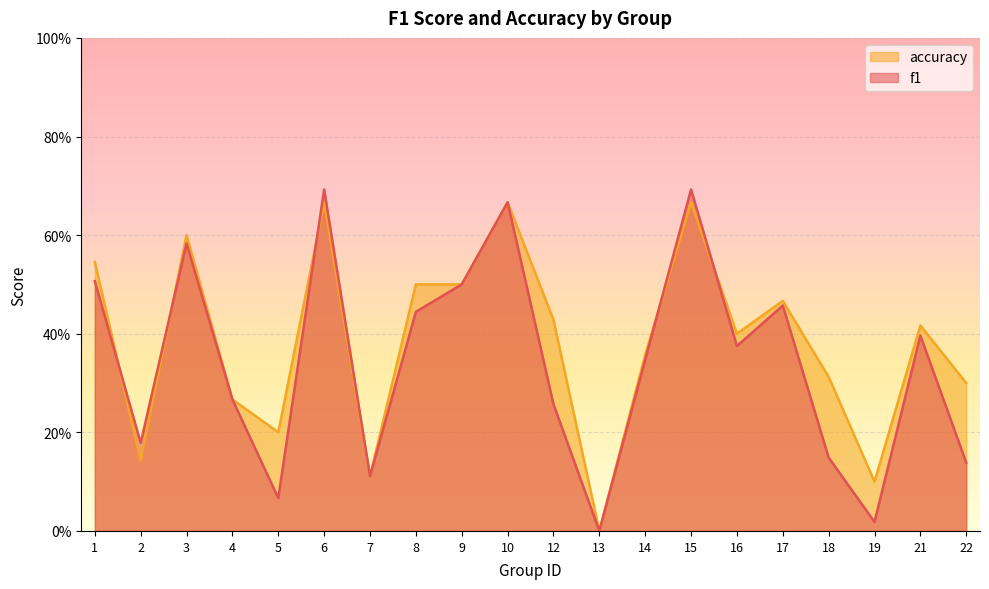

Between which two adjacent categories do accuracy and f1 first intersect?

1 and 2